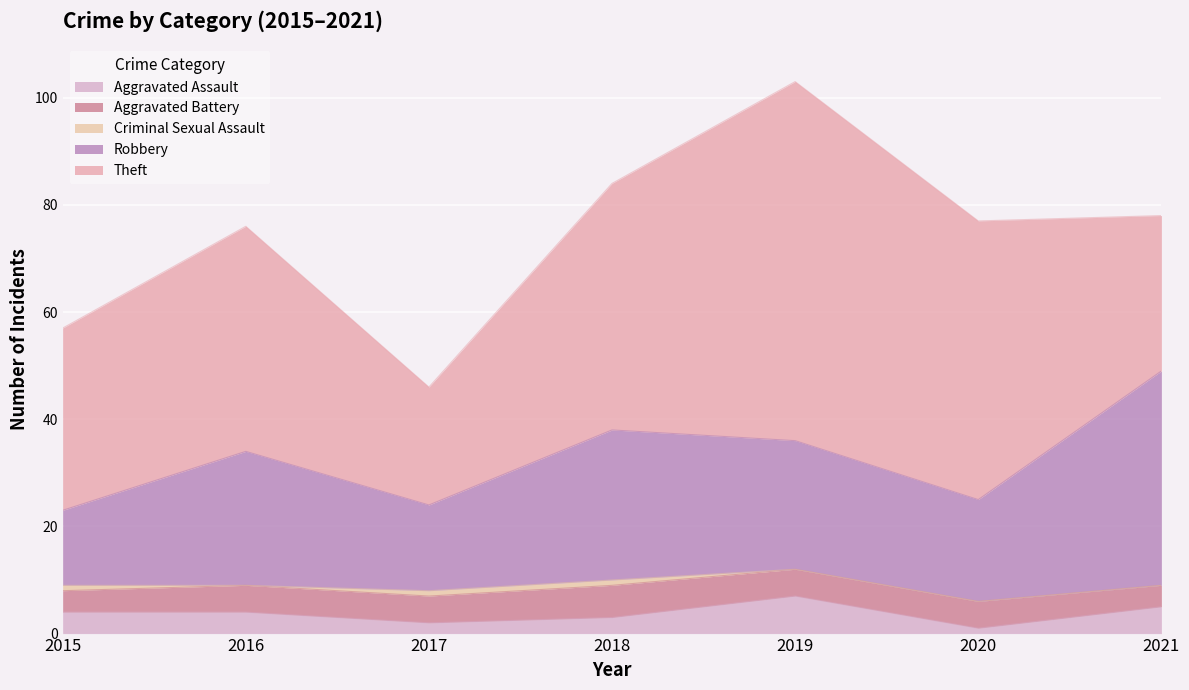

What is the difference between the maximum and minimum values in the Theft series?

45